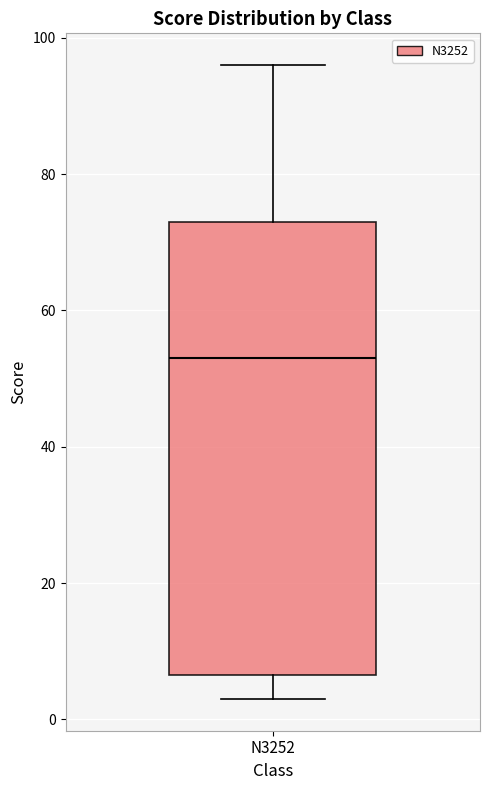

Transcribe this box plot: give where the median line is, the range the box spans, and where the two whiskers end, as read against the y-axis. The values are not printed on the chart, so give them approximately, as read against the axis.

median 54, box 6 to 74, whiskers 4 to 96